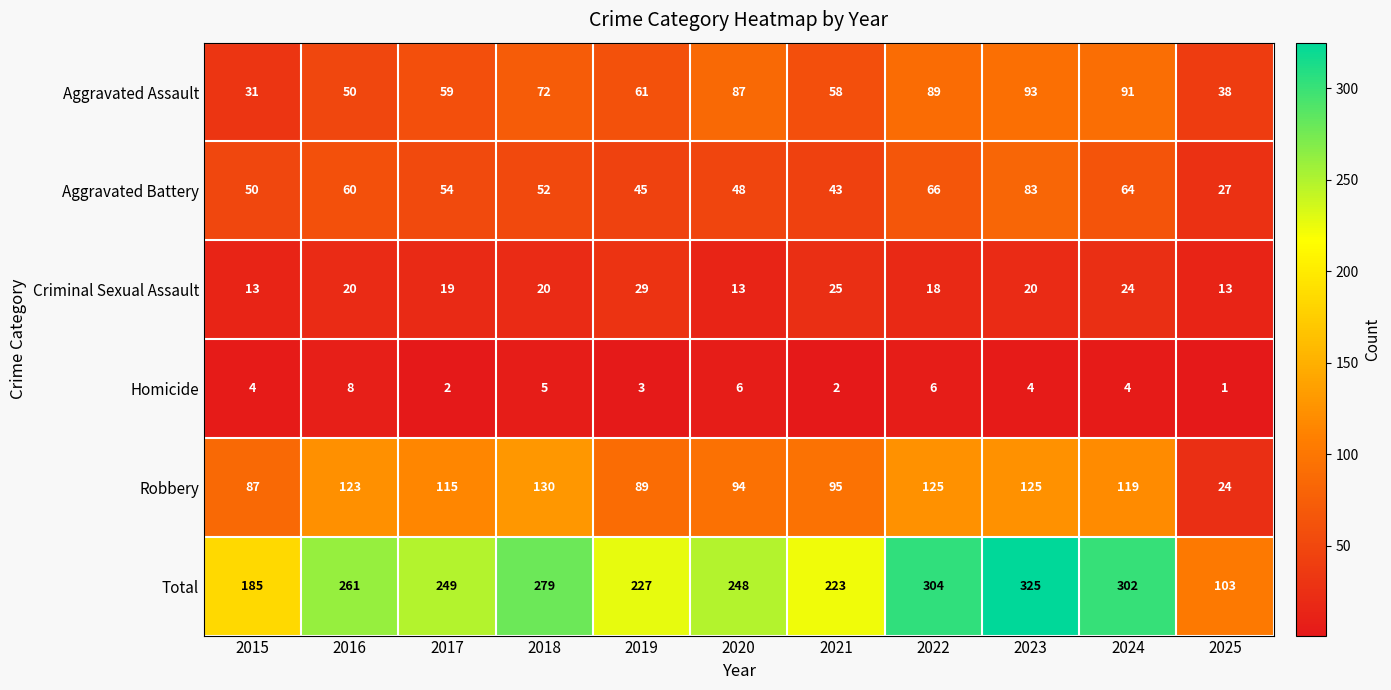

Where does the Robbery series first go above 115?

2016